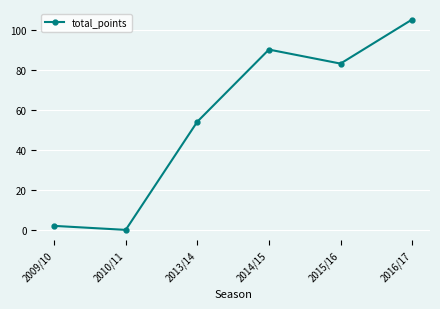

True or false: there are more than 0 points higher than both neighbors.

True